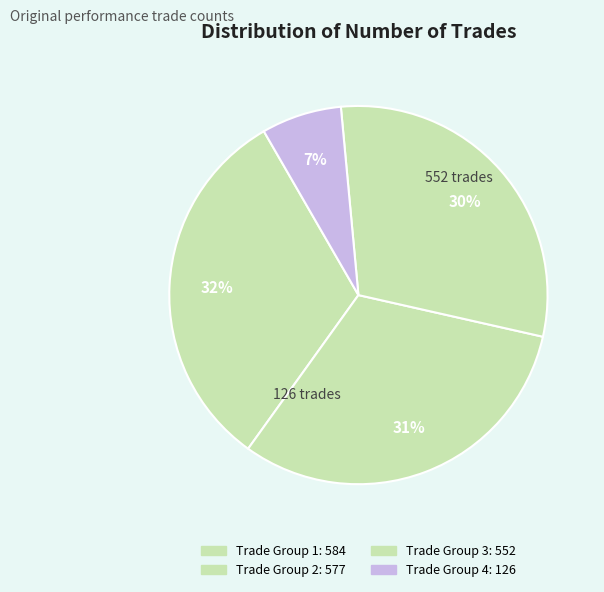

How many slices are in this pie chart?

4